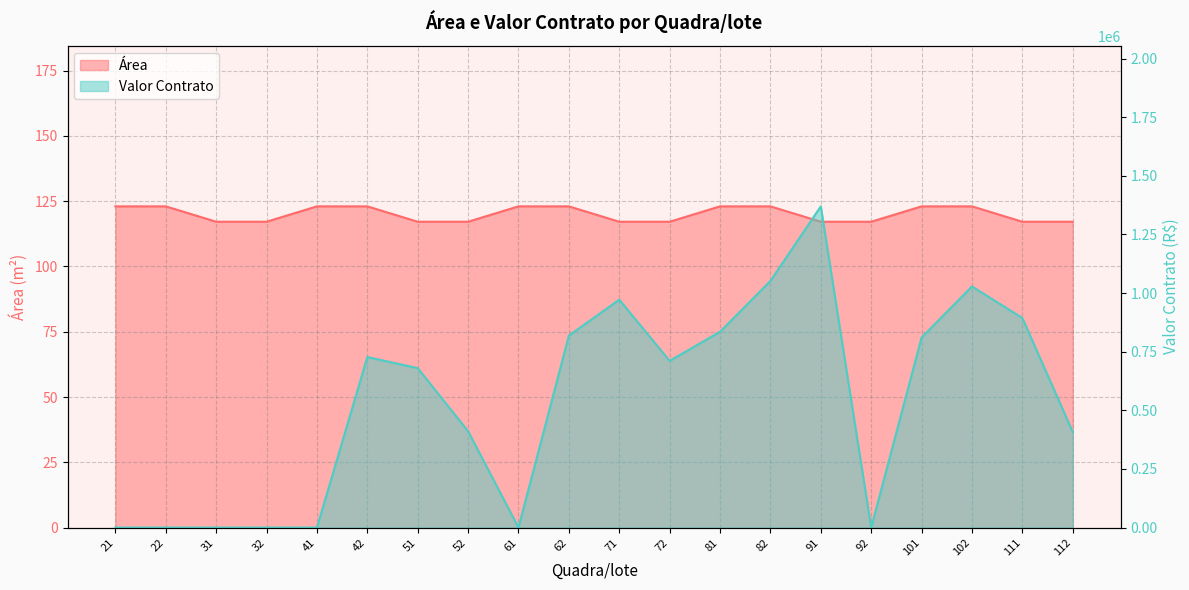

Which category has the highest value in the Área series?

21